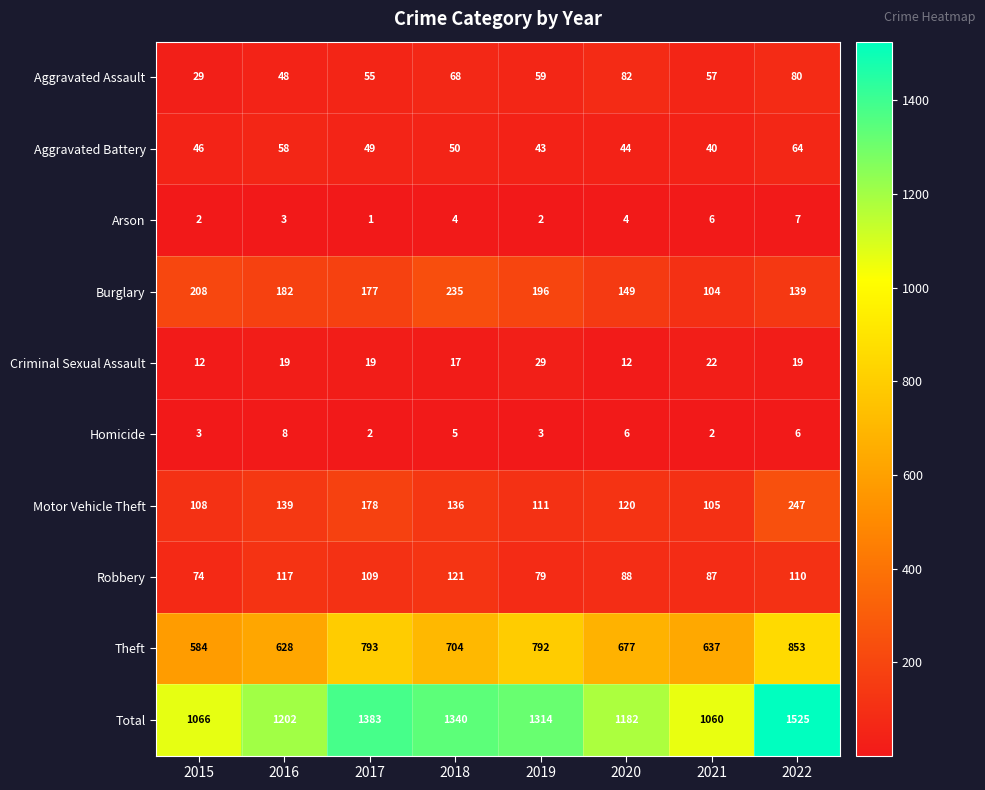

At which label does Motor Vehicle Theft first exceed 136?

2016